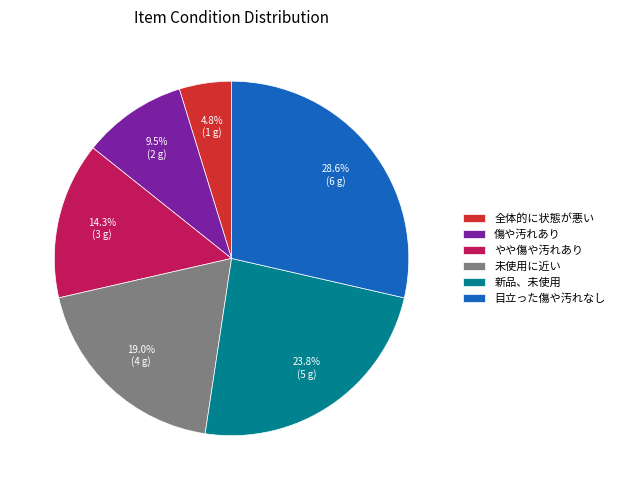

Count the number of slices in the pie.

6